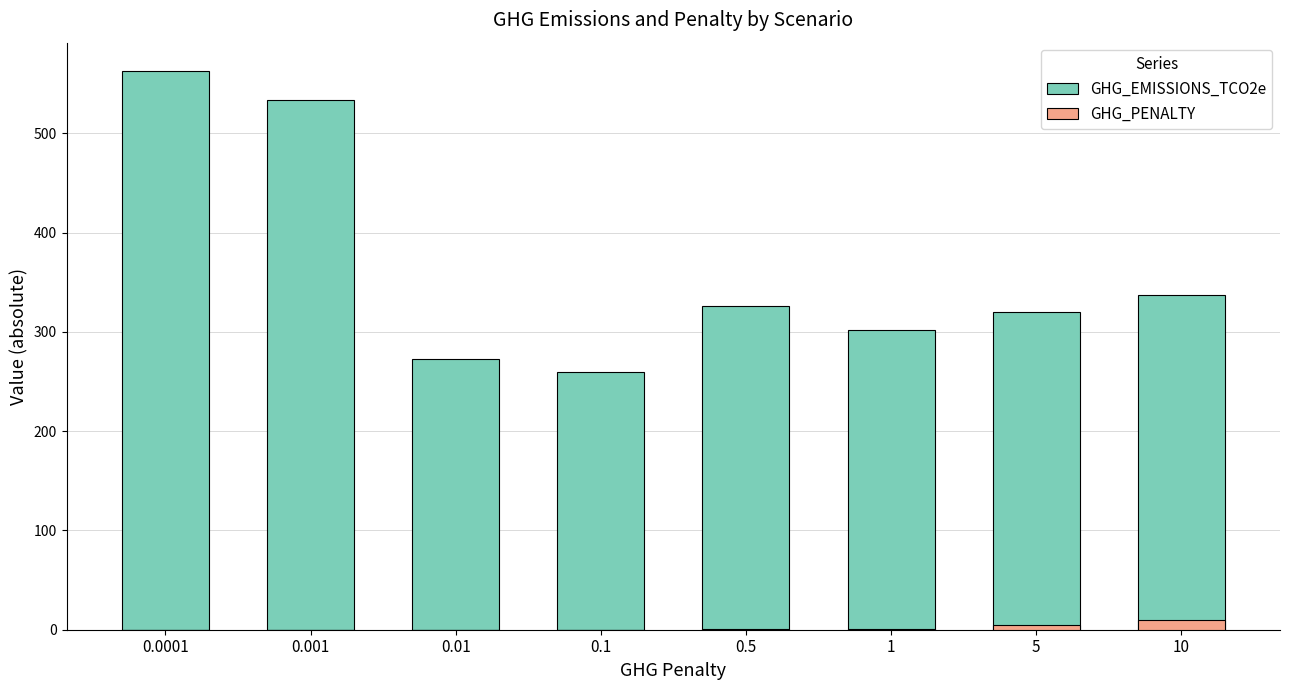

Which series has the widest spread of values?

GHG_EMISSIONS_TCO2e